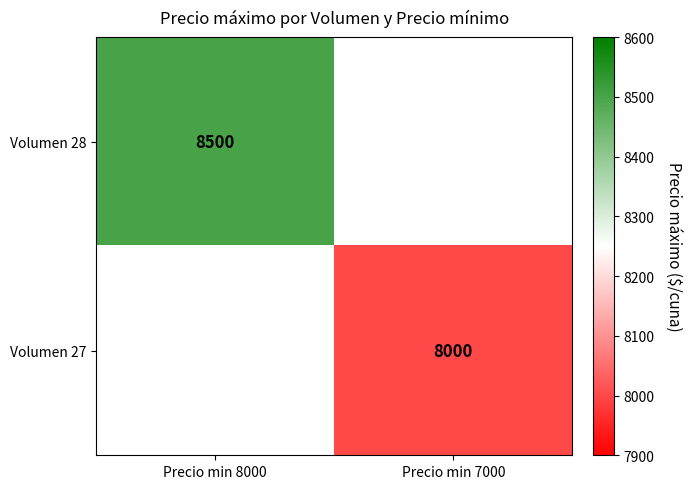

True or false: Volumen 28 has a value of 8500 at Precio min 8000.

True